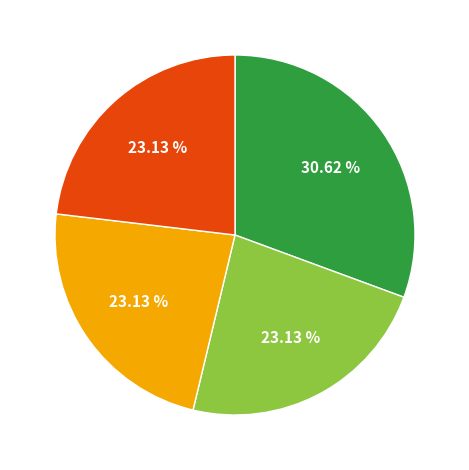

Is there a majority slice in this chart?

No